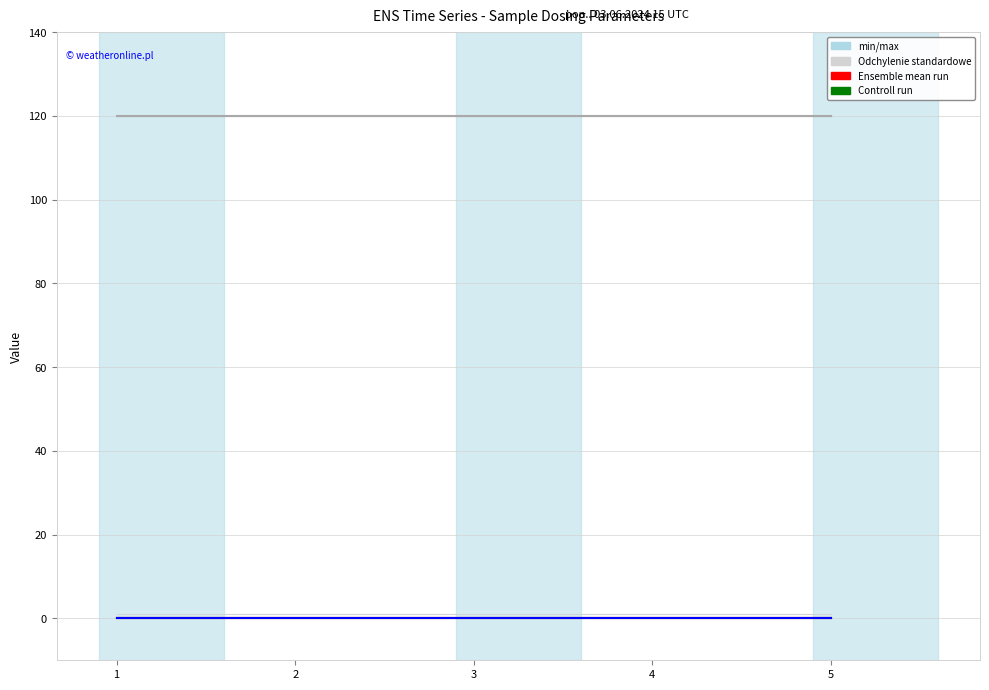

Which has a higher value, 3 or 1?

3